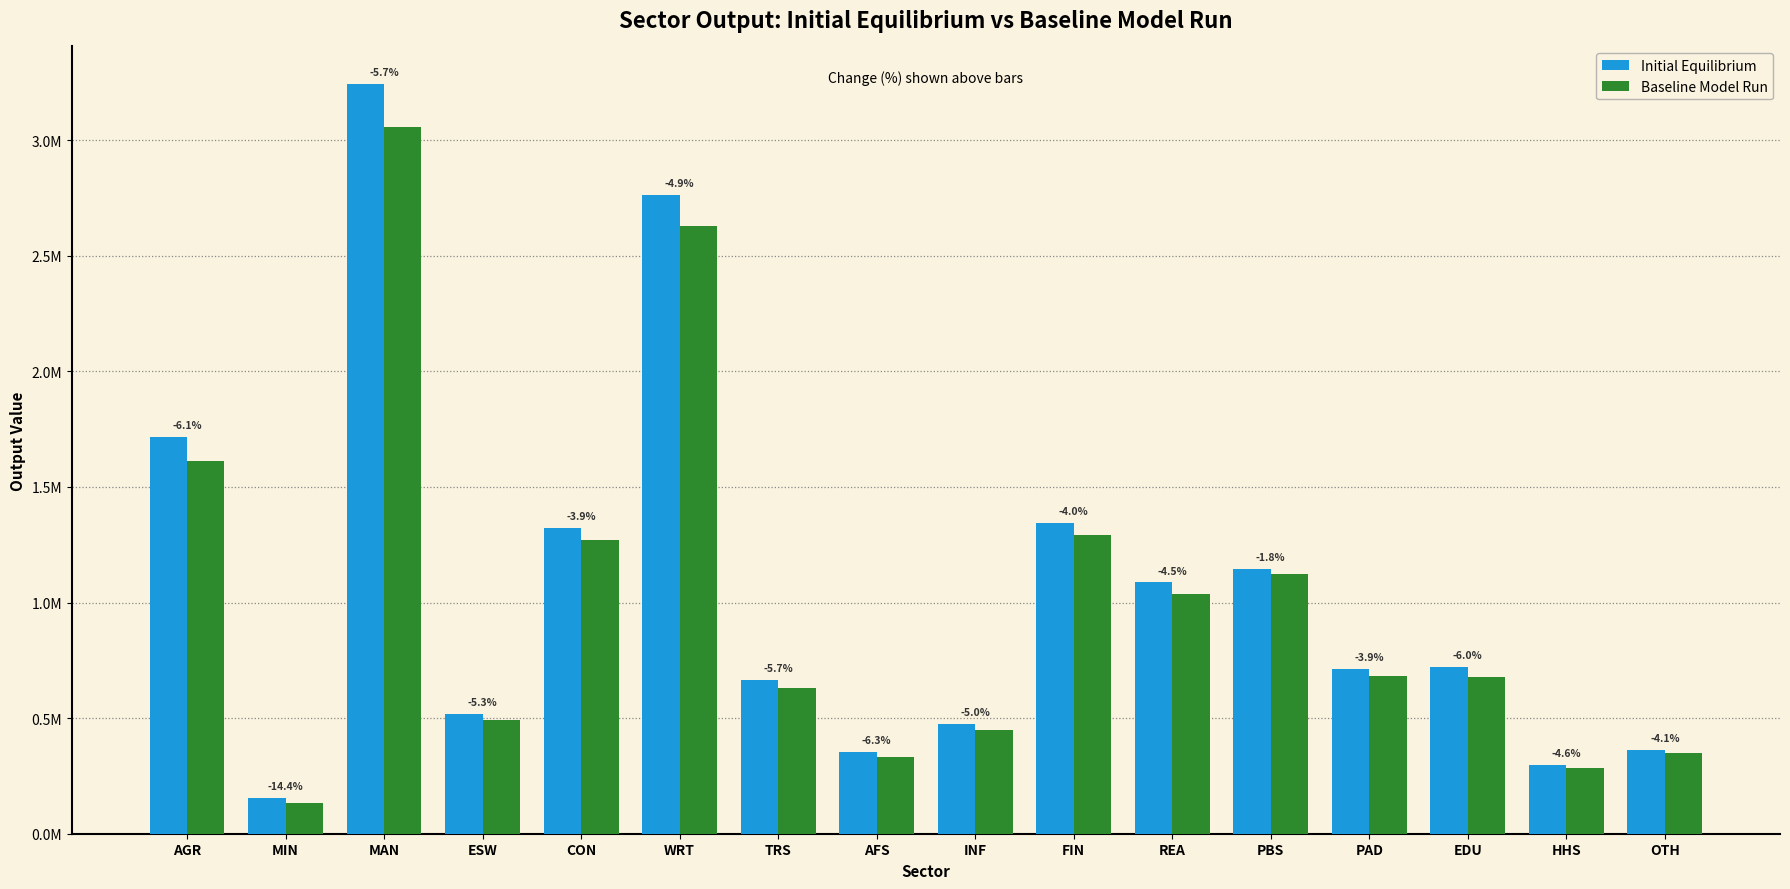

What is the greatest value displayed?

3242974.2